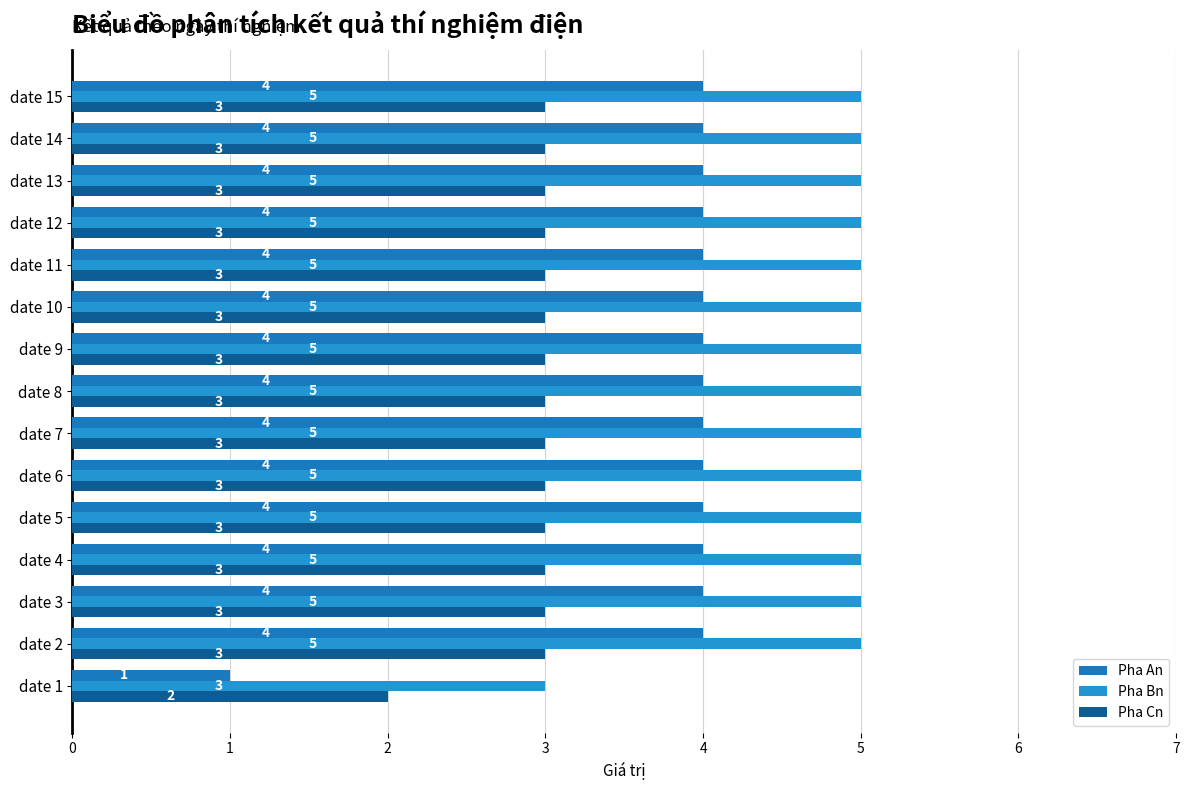

Rank the series by their average value, from lowest to highest.

Pha Cn, Pha An, Pha Bn